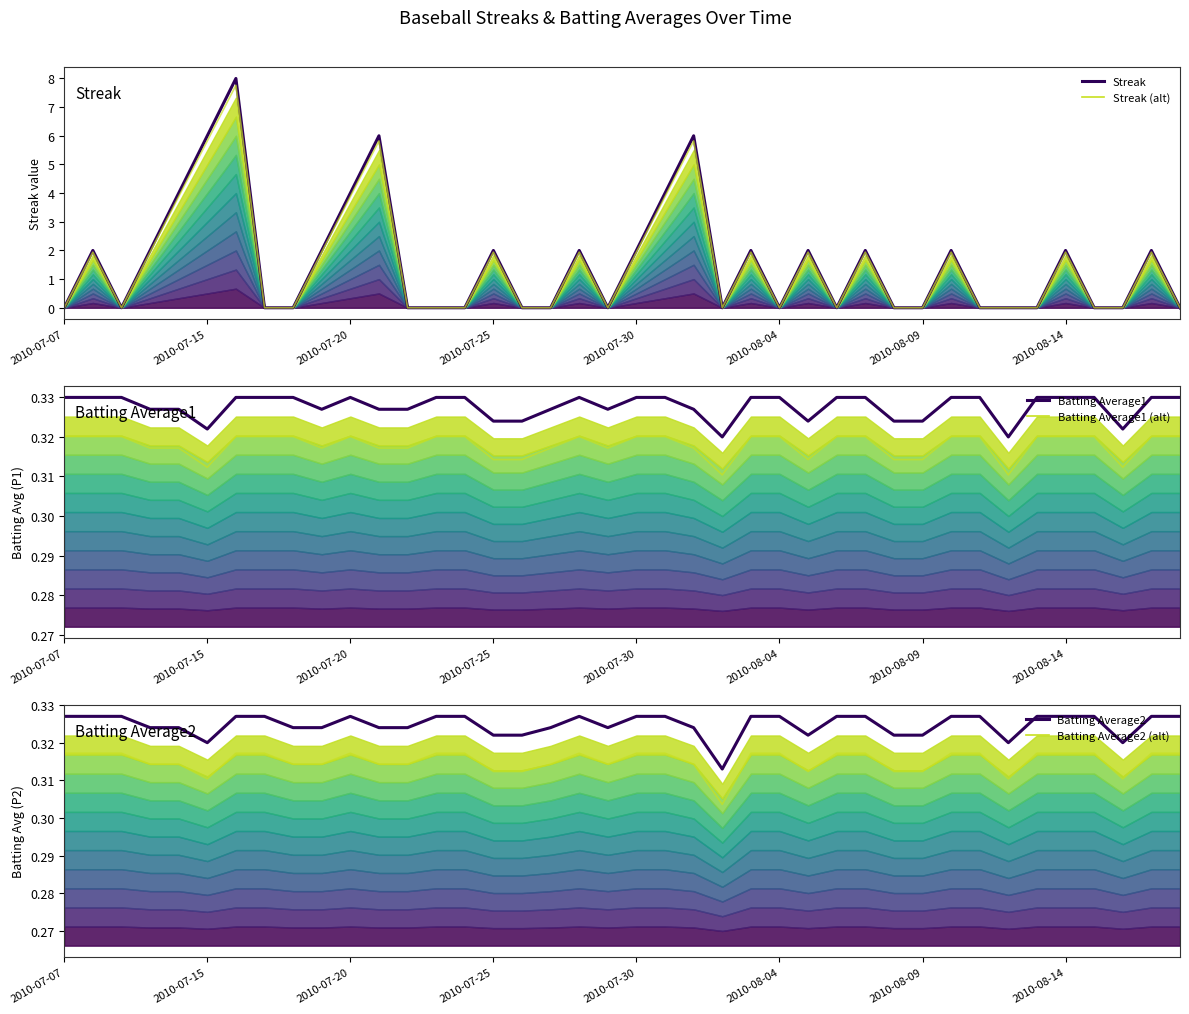

How many Batting Average1 (alt) values are between 0 and 1?

40